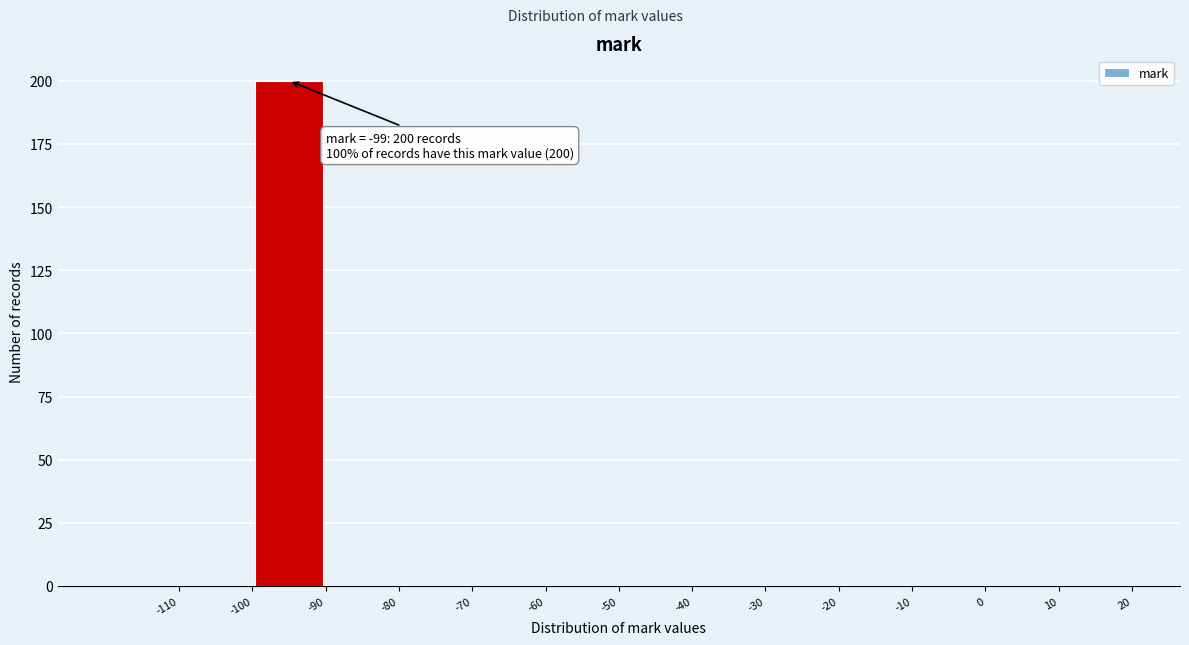

Over which range of the x-axis is the bar tallest?

-100 to -90